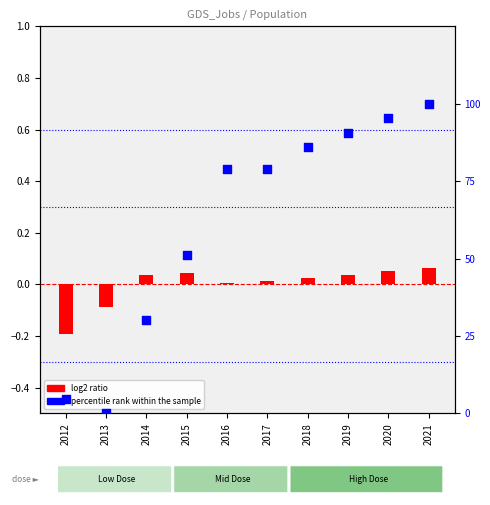

Which series reaches the minimum Y coordinate?

log2 ratio